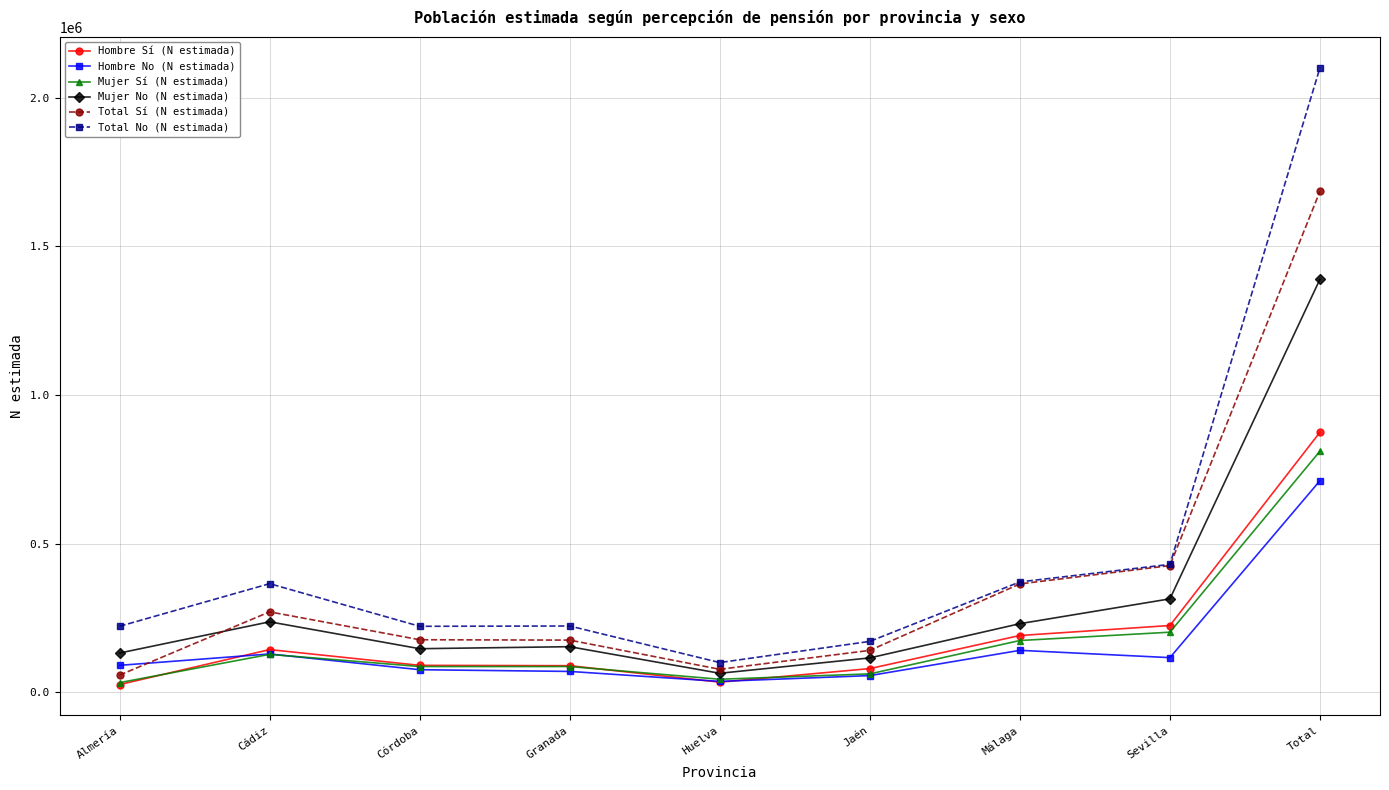

How many lines are shown in the chart?

6